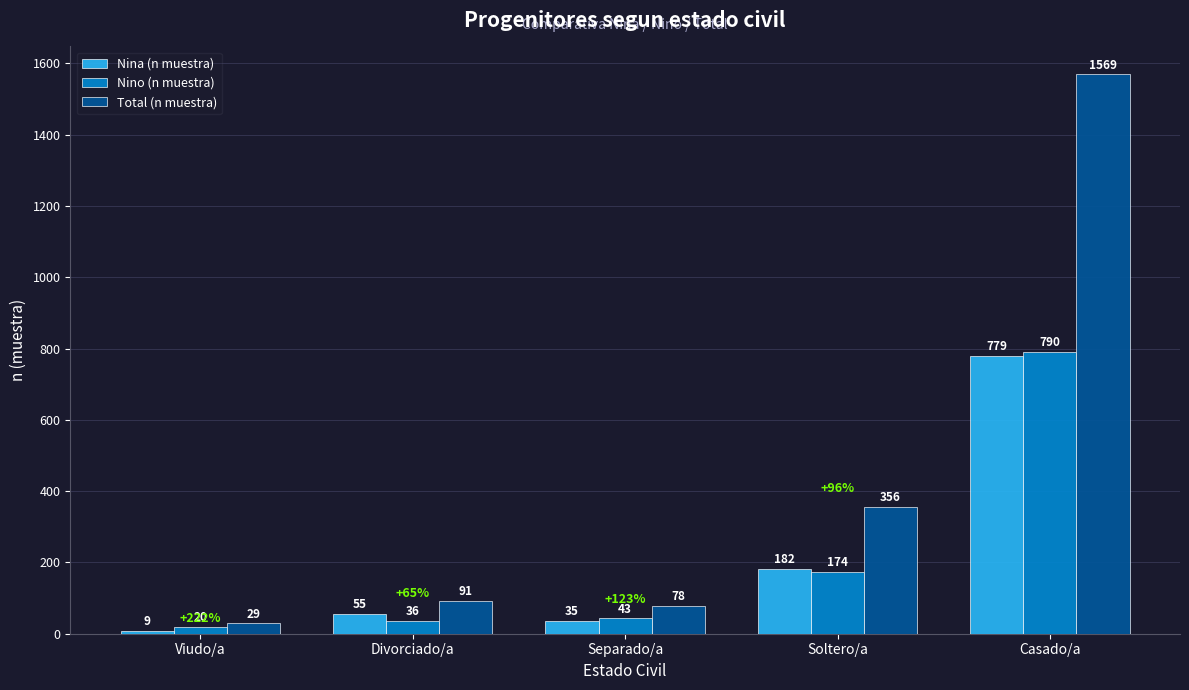

Reading left to right, extract all data points from this chart.

Nina (n muestra): 9	55	35	182	779
Nino (n muestra): 20	36	43	174	790
Total (n muestra): 29	91	78	356	1569